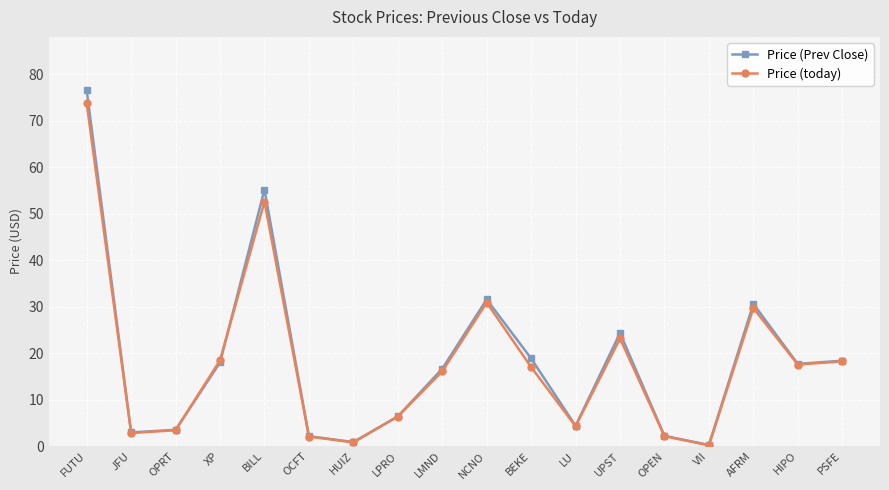

At which category does Price (Prev Close) reach its first local peak?

BILL